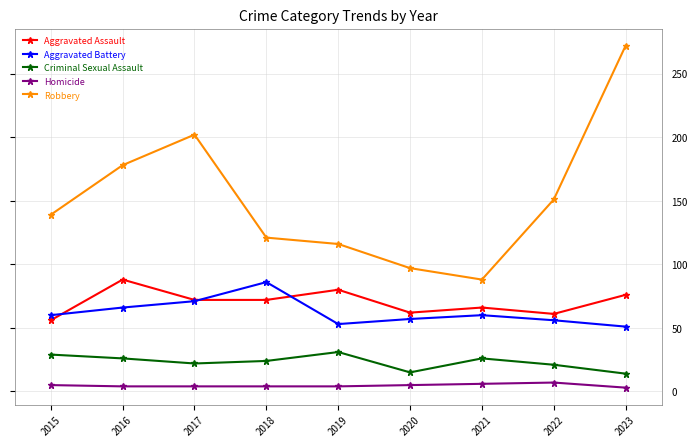

At 2016, list the series in order from largest to smallest.

Robbery, Aggravated Assault, Aggravated Battery, Criminal Sexual Assault, Homicide